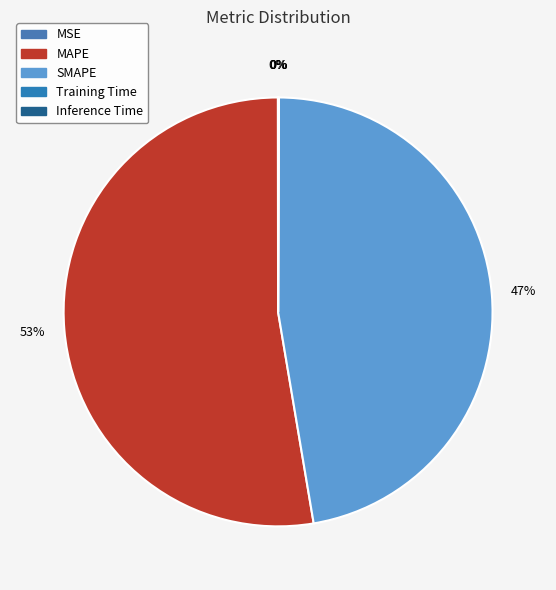

Count the number of slices in the pie.

5